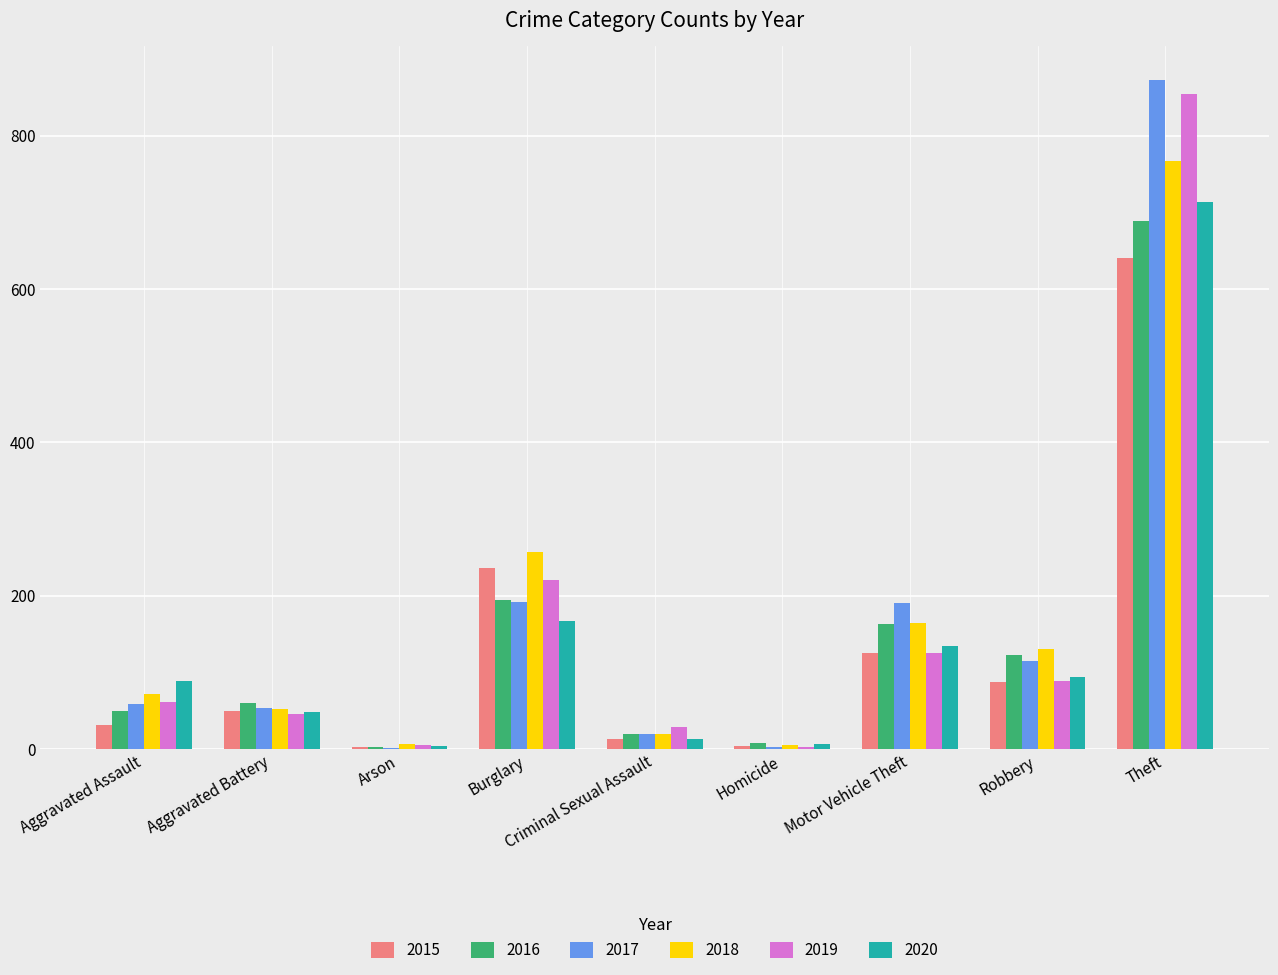

What is the spread (max minus min) of values at Homicide?

6